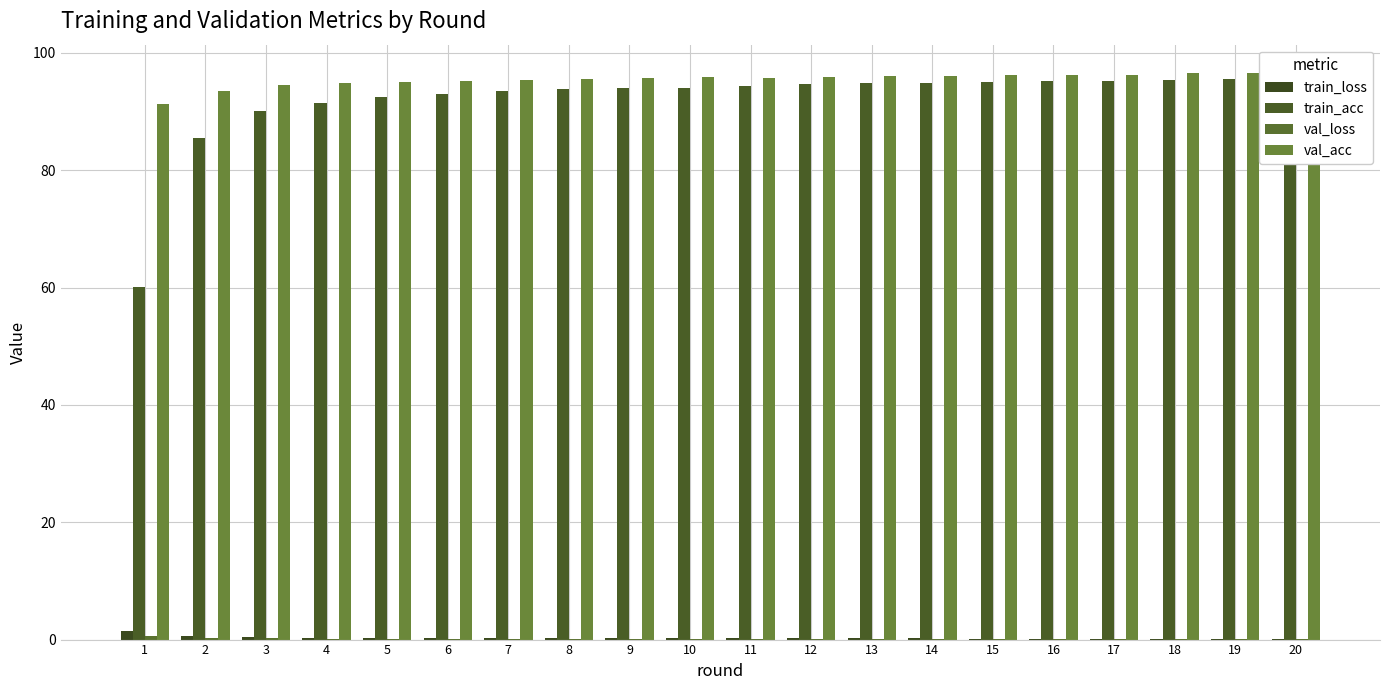

Reading right to left, transcribe all the data shown in this chart.

train_loss: 0.2	0.2	0.2	0.2	0.2	0.2	0.2	0.2	0.2	0.2	0.2	0.2	0.2	0.2	0.3	0.3	0.3	0.4	0.7	1.5
train_acc: 95.6	95.5	95.4	95.3	95.2	95.0	94.9	94.8	94.7	94.3	94.0	94.0	93.8	93.5	93.1	92.4	91.5	90.2	85.6	60.1
val_loss: 0.1	0.1	0.1	0.1	0.1	0.1	0.1	0.1	0.1	0.1	0.1	0.1	0.1	0.2	0.2	0.2	0.2	0.2	0.3	0.6
val_acc: 96.6	96.5	96.5	96.3	96.3	96.3	96.1	96.1	95.9	95.8	95.8	95.8	95.5	95.4	95.3	95.1	94.9	94.5	93.6	91.3